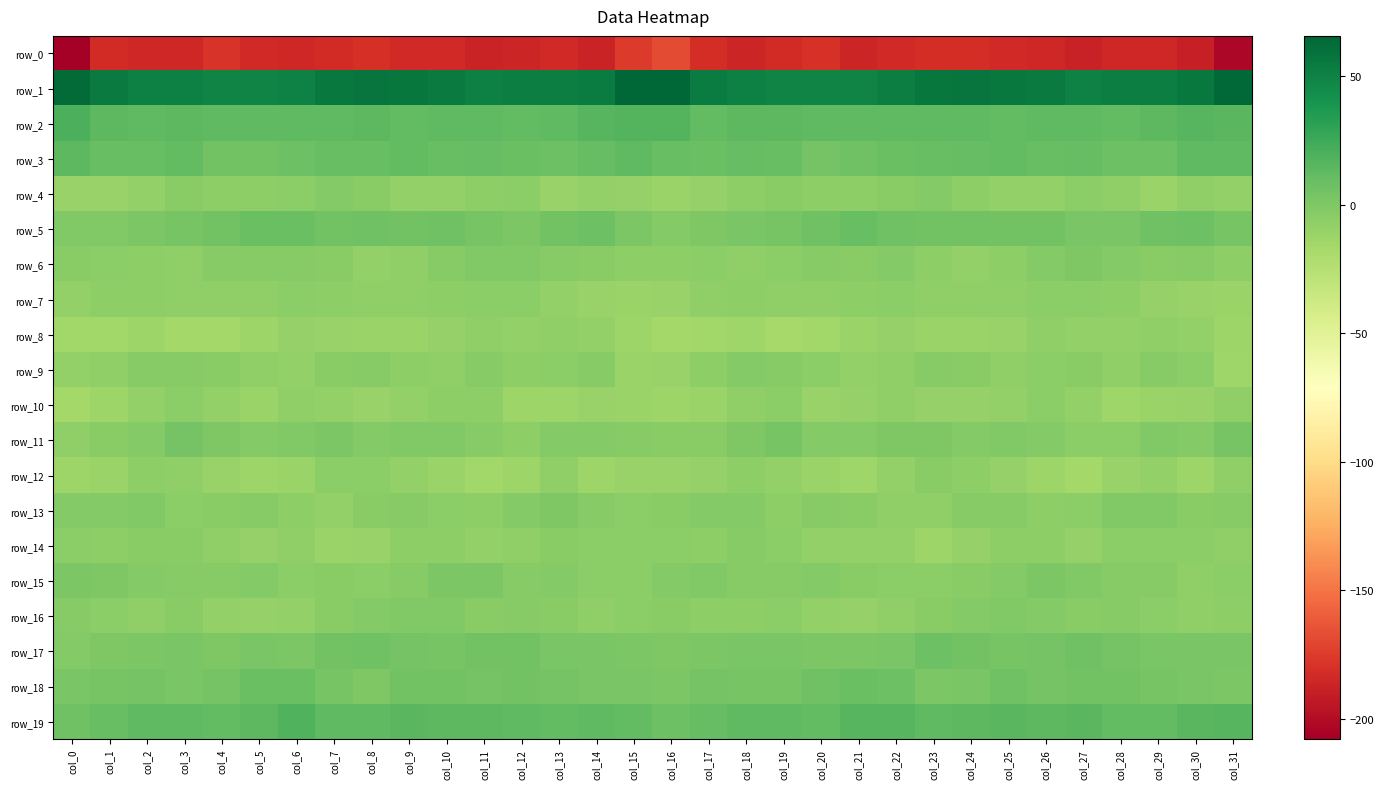

What is the smallest value displayed?

-207.9